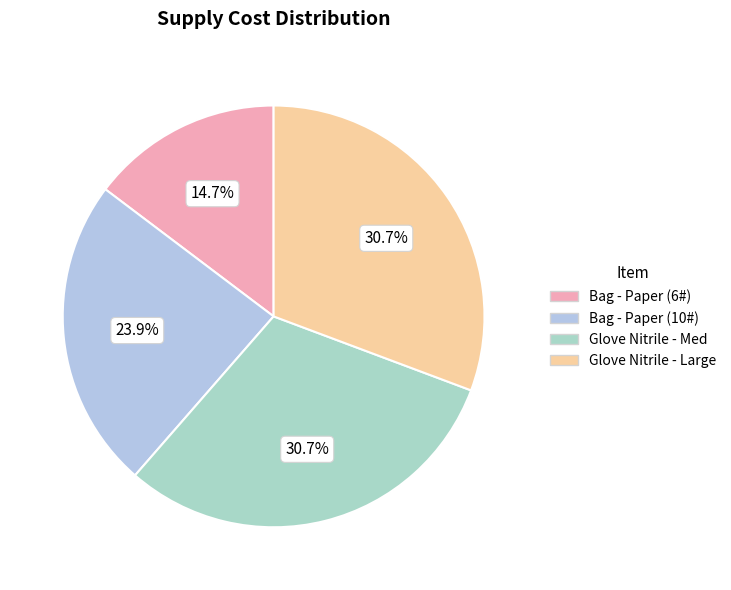

How many slices are in this pie chart?

4